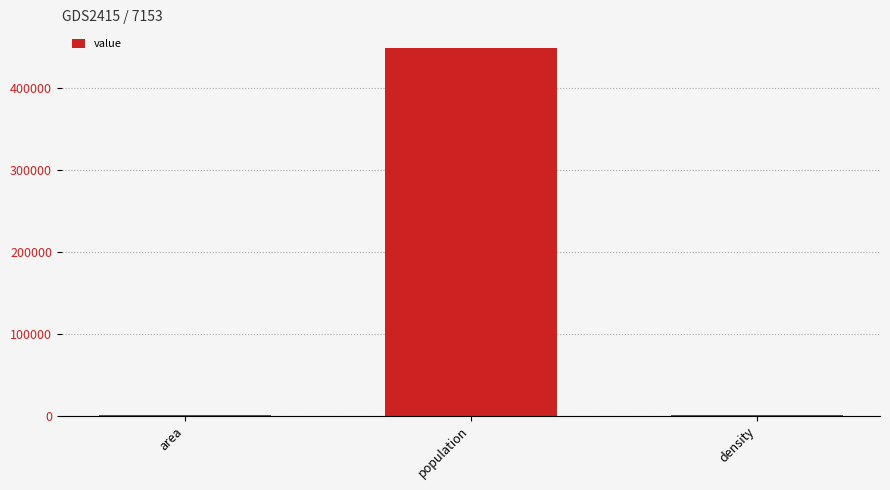

The chart shows a value of 448710.0 at population. True or false?

True